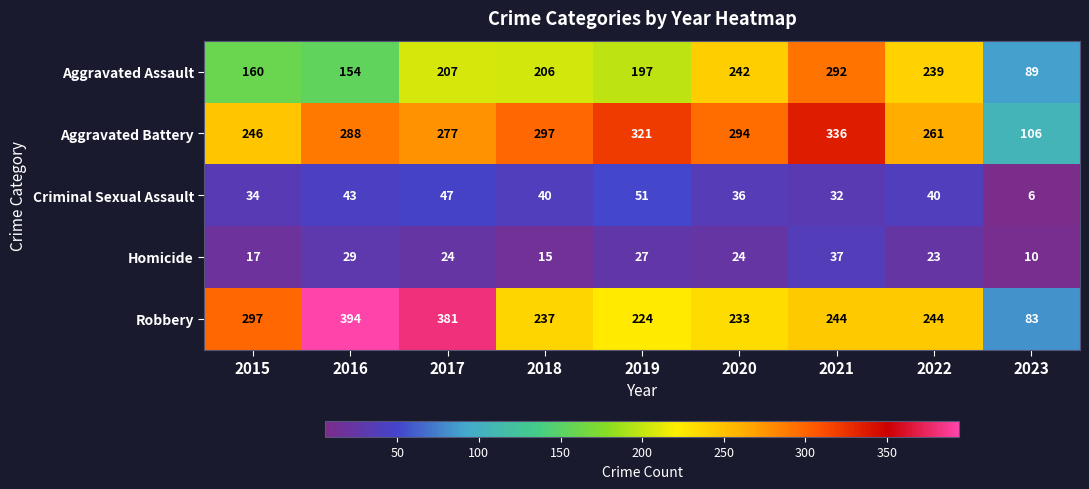

The value of Homicide at 2019 is 27. True or false?

True